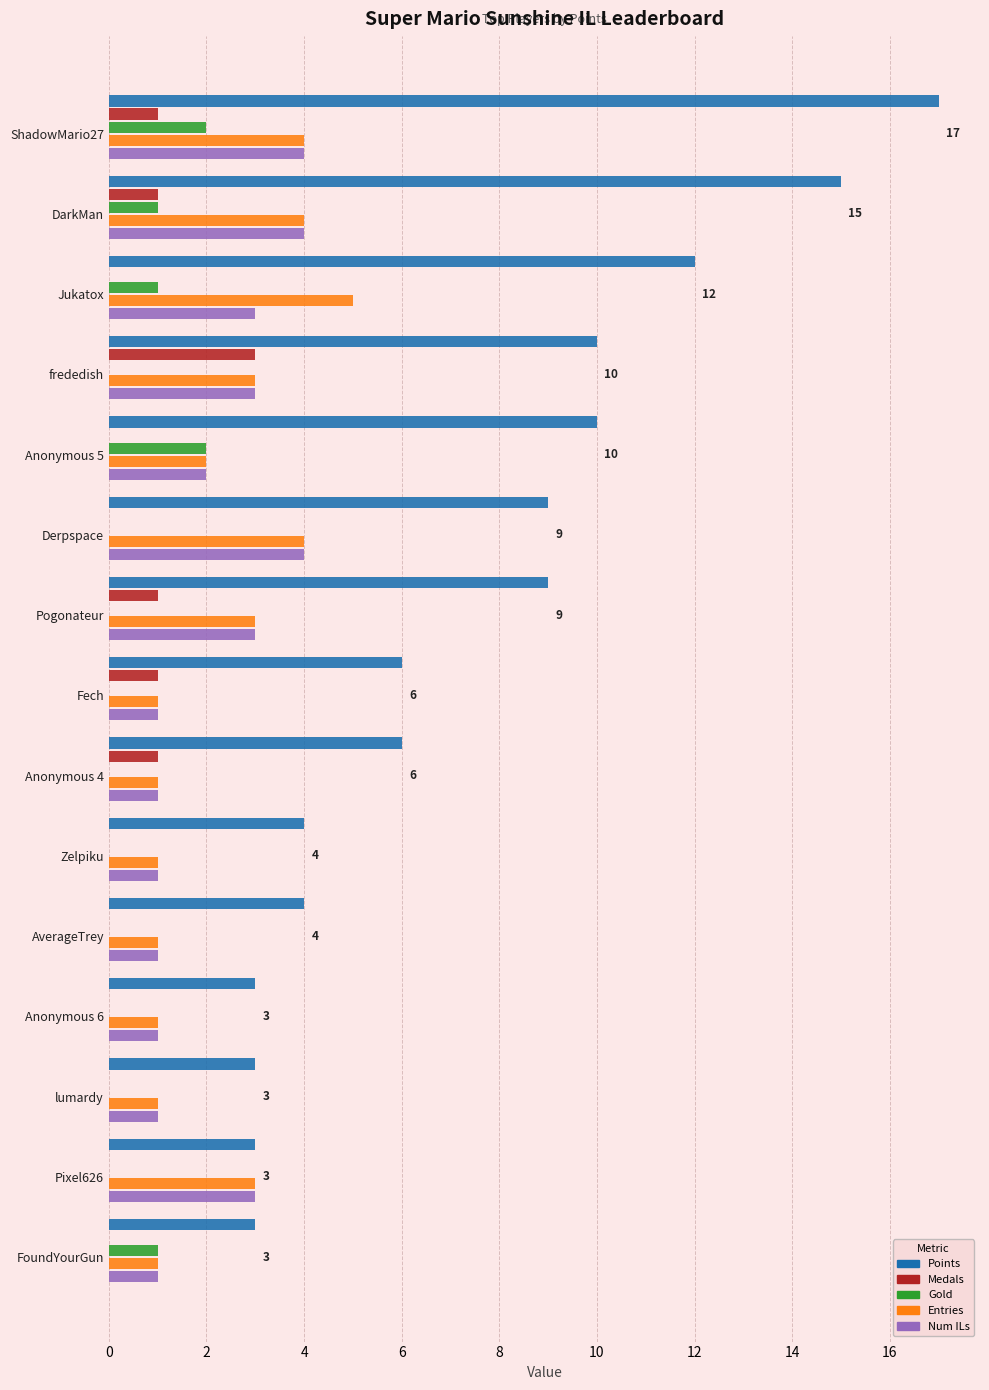

What is the total value across all series at Pixel626?

9